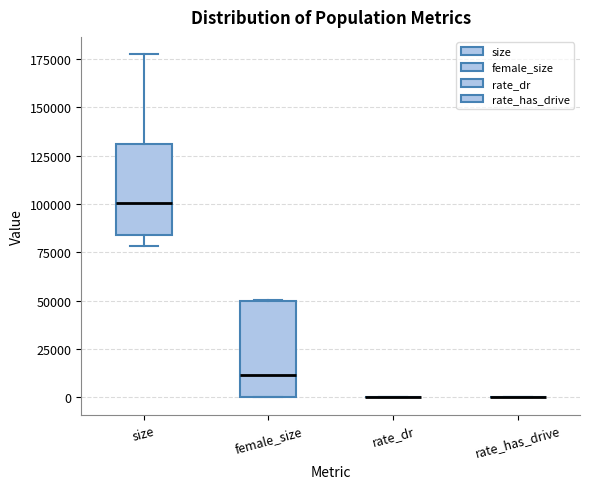

Reading left to right, read every box against the y-axis: the position of its median line, the range the box covers, and the ends of its whiskers. The values are not printed on the chart, so give them approximately, as read against the axis.

size: median 100000, box 85000 to 130000, whiskers 80000 to 180000
female_size: median 10000, box 0 to 50000, whiskers 0 to 50000
rate_dr: box collapsed to a line at 0, whiskers 0 to 0
rate_has_drive: box collapsed to a line at 0, whiskers 0 to 0